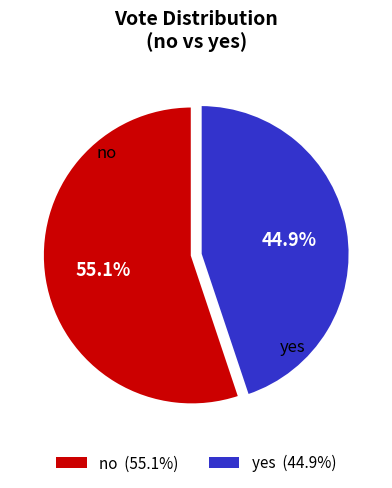

Count the number of slices in the pie.

2